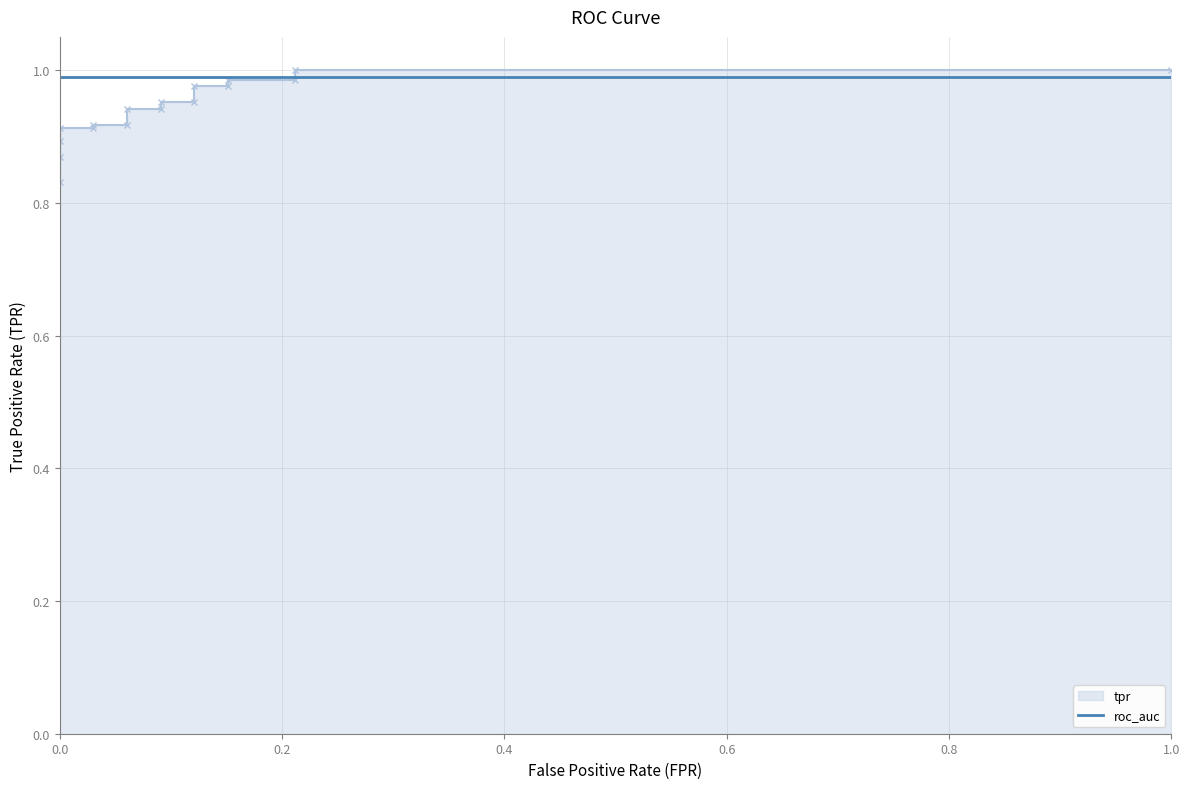

What is the greatest value displayed?

1.0